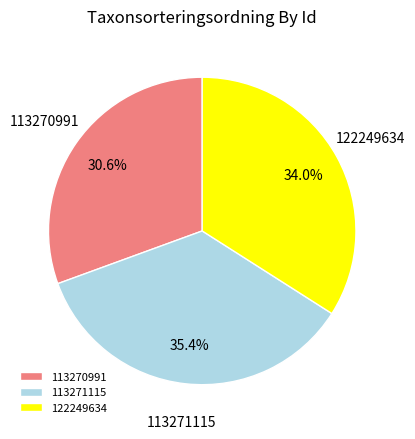

Is it true that 122249634 is 34% of the pie?

True